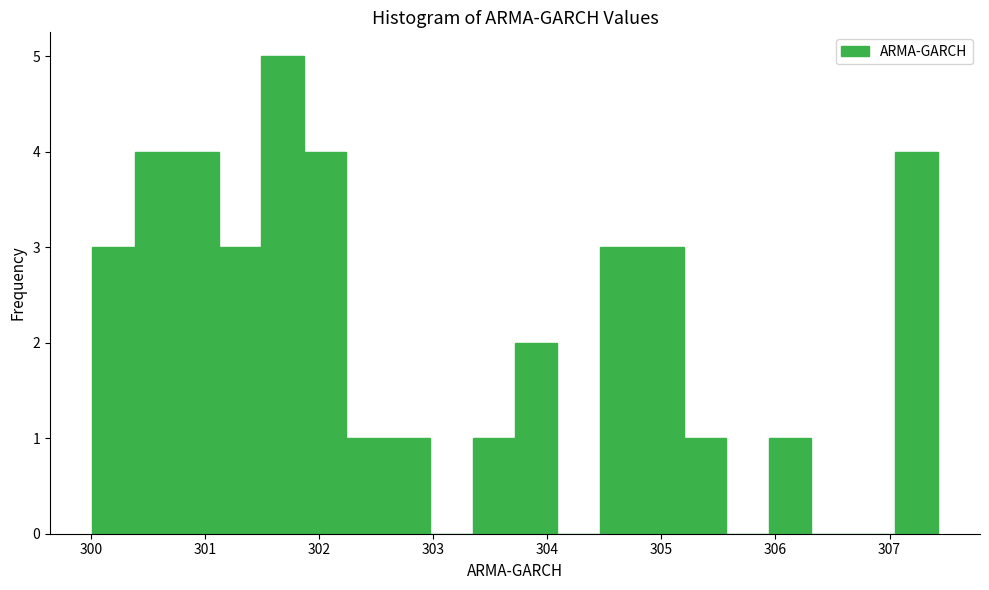

Around what value on the x-axis is the tallest bar? Give the approximate position of its centre, as read against the axis.

301.7